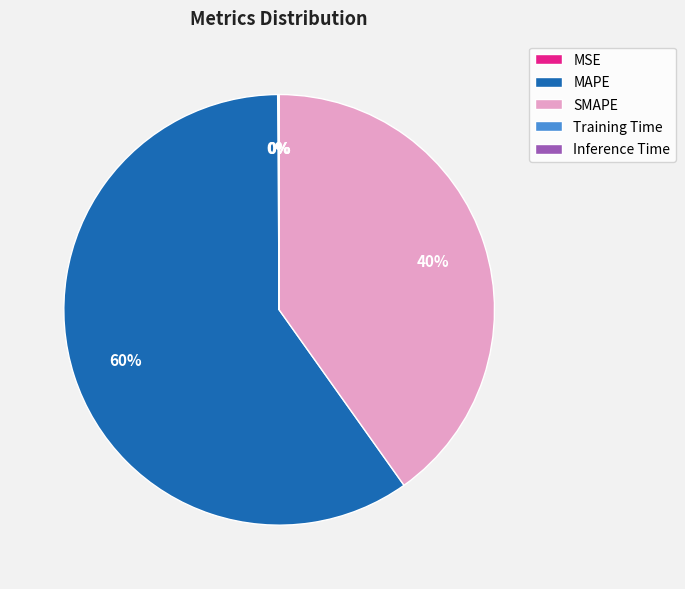

Which category accounts for the majority?

MAPE